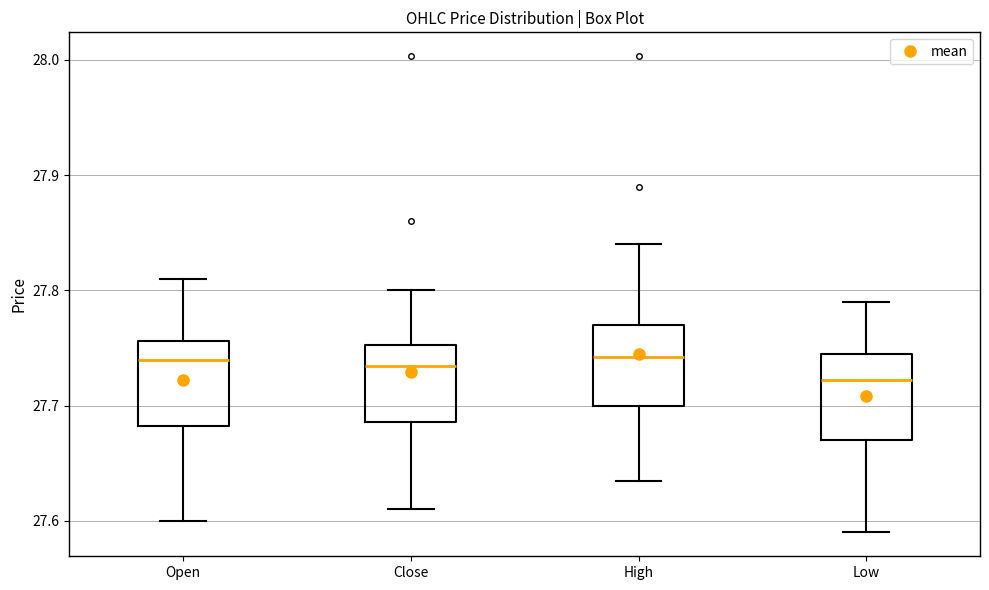

Reading left to right, transcribe this box plot: for each box, give where its median line is, the range the box spans, and where its two whiskers end, as read against the y-axis. The values are not printed on the chart, so give them approximately, as read against the axis.

Open: median 27.74, box 27.68 to 27.76, whiskers 27.60 to 27.81
Close: median 27.73, box 27.69 to 27.75, whiskers 27.61 to 27.80
High: median 27.74, box 27.70 to 27.77, whiskers 27.64 to 27.84
Low: median 27.72, box 27.67 to 27.75, whiskers 27.59 to 27.79